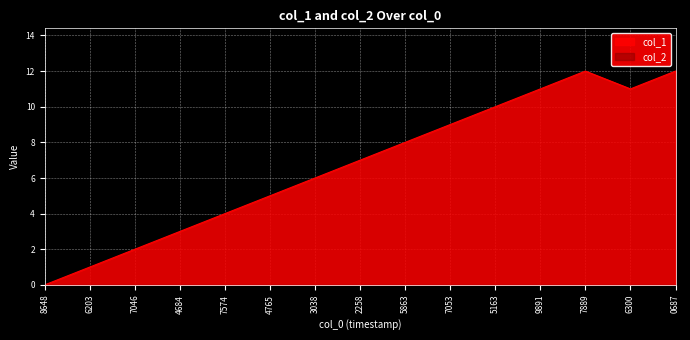

Which series has the widest spread of values?

col_1